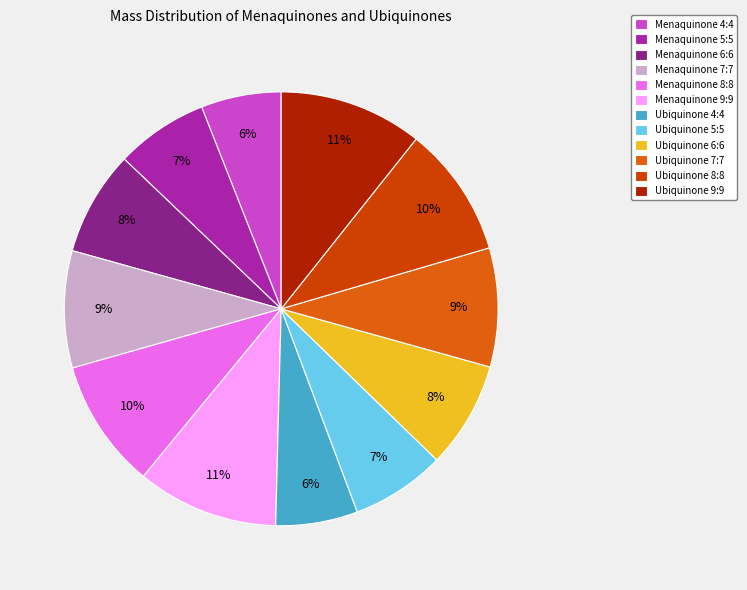

What is the change in value from Menaquinone 8:8 to Ubiquinone 9:9?

+78.1